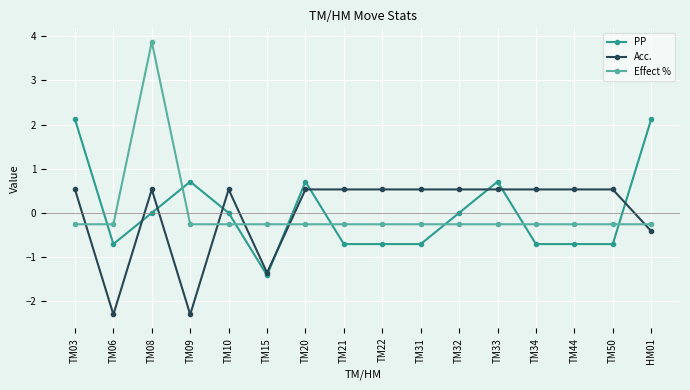

Where does the Acc. series first go above 0?

TM03